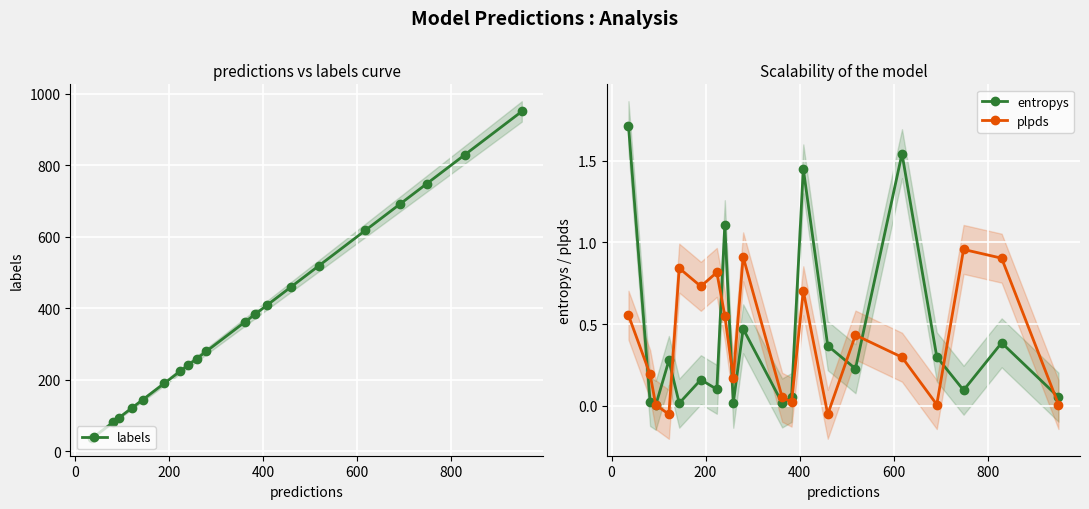

What is the minimum value for labels?

36